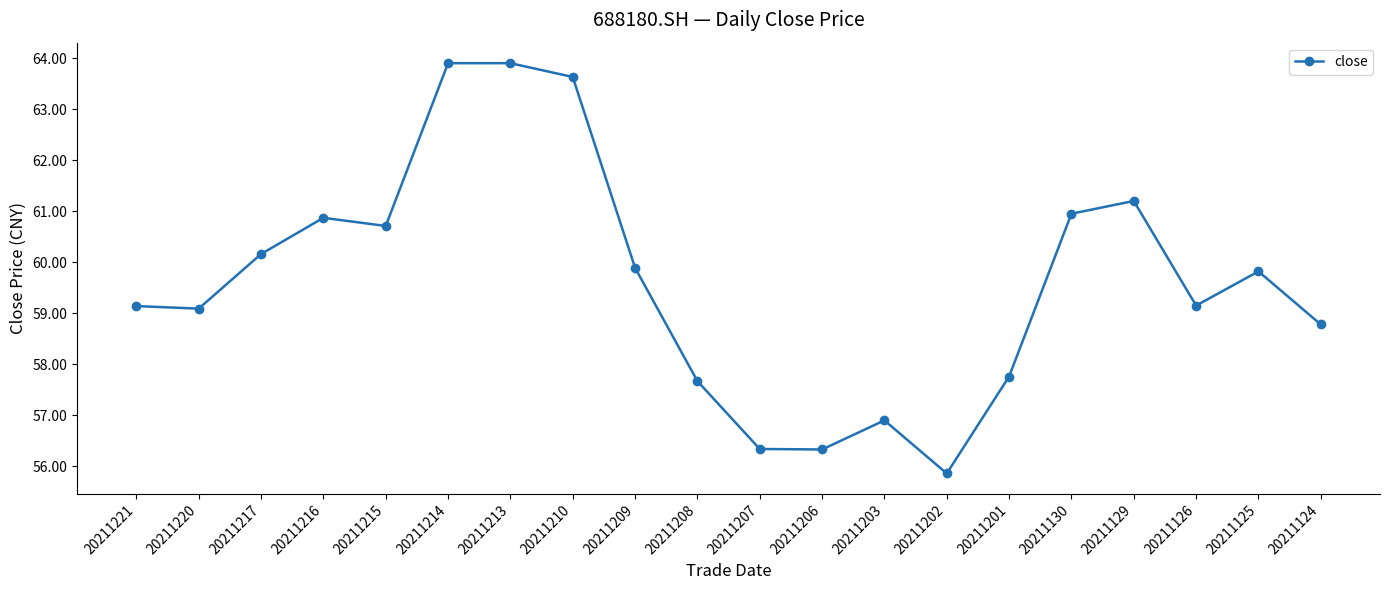

At which label does the data first exceed 59?

20211221